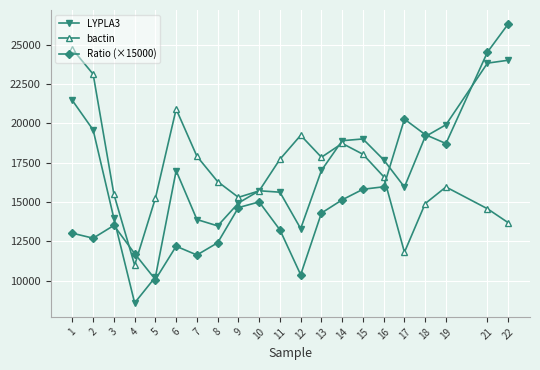

Which series ends up on top after the final intersection of Ratio (×15000) and LYPLA3?

Ratio (×15000)